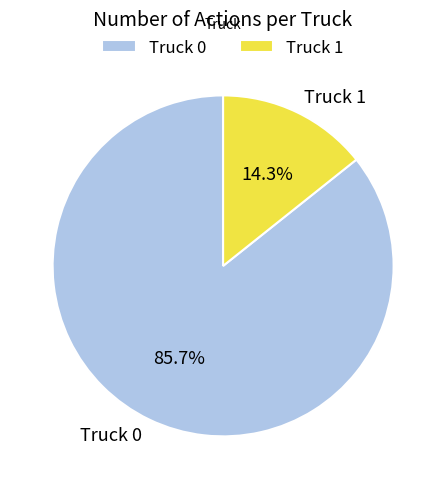

To the nearest percent, what is the difference between the Truck 0 and Truck 1 slice percentages?

71%